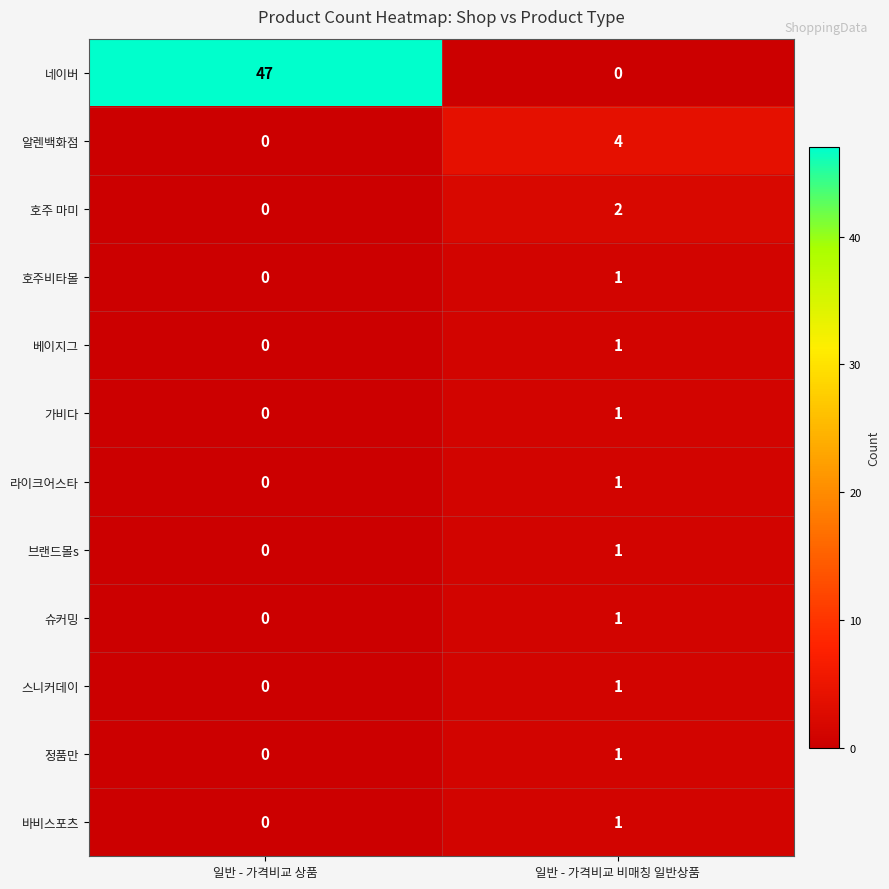

What is the total value across all series at 일반 - 가격비교 비매칭 일반상품?

15